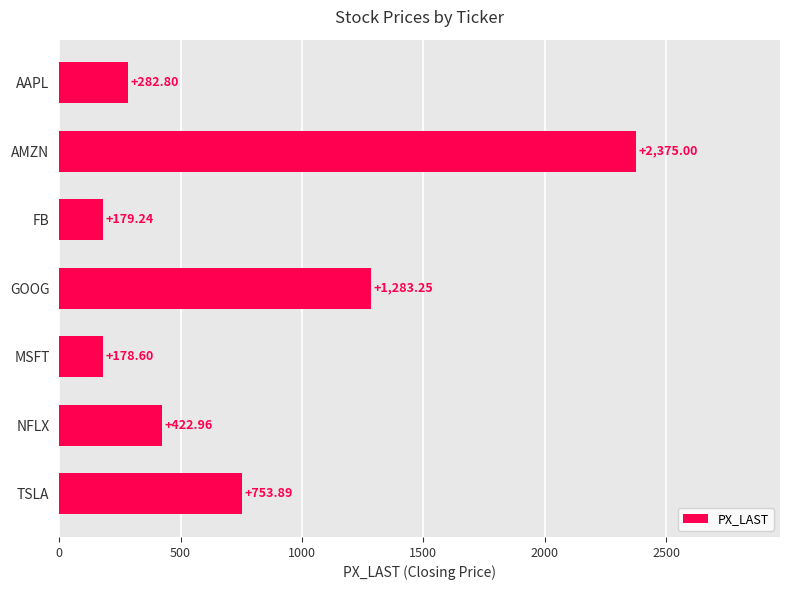

What is the difference between the maximum and minimum values?

2196.4